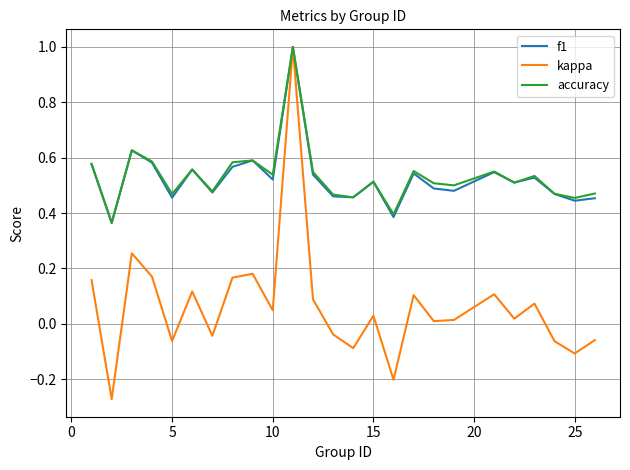

What is the maximum value shown in the chart?

1.0